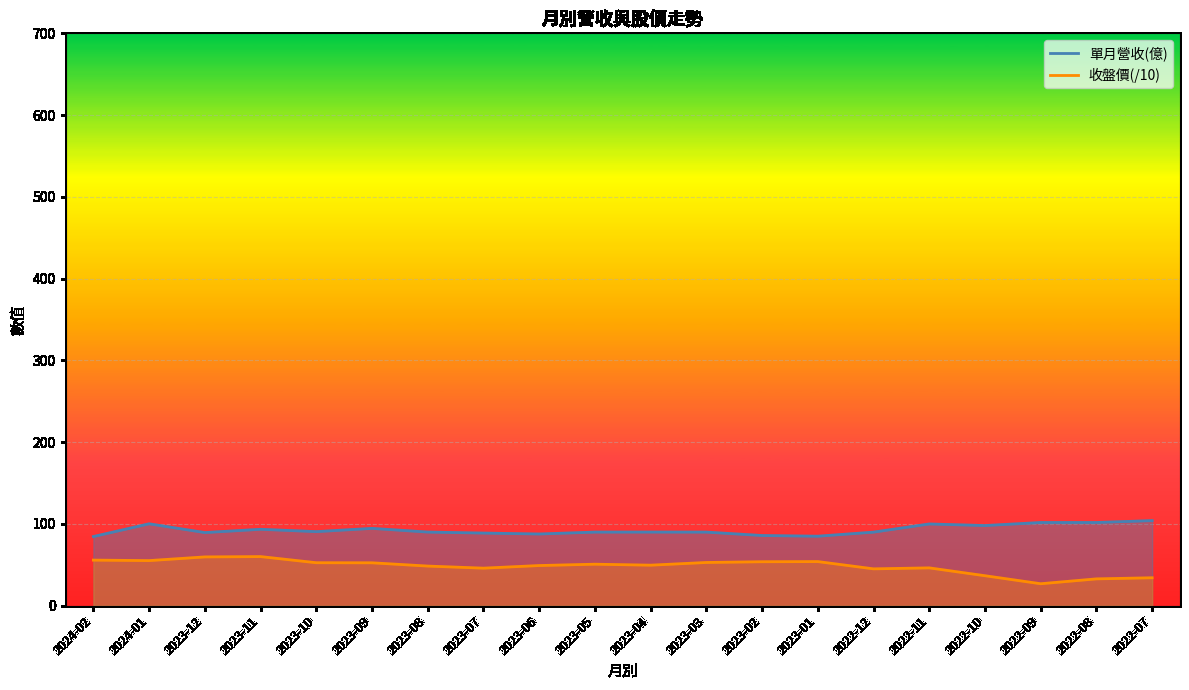

At which label is 單月營收(億) closest to 94?

2023-11